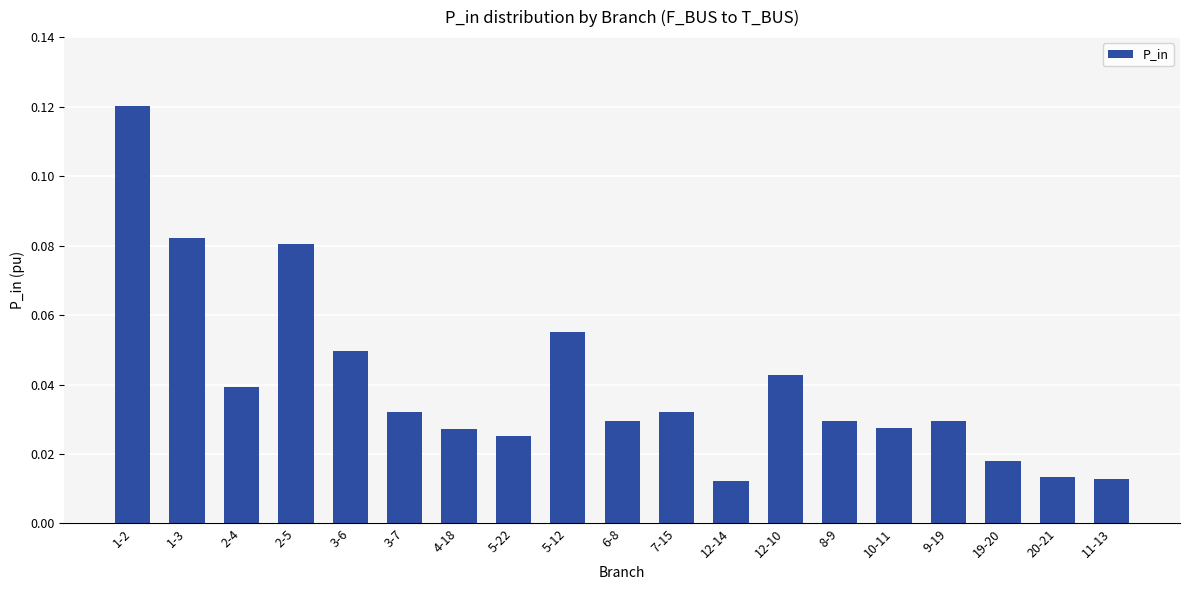

Is it true that the value at 1-2 is 0.2?

False